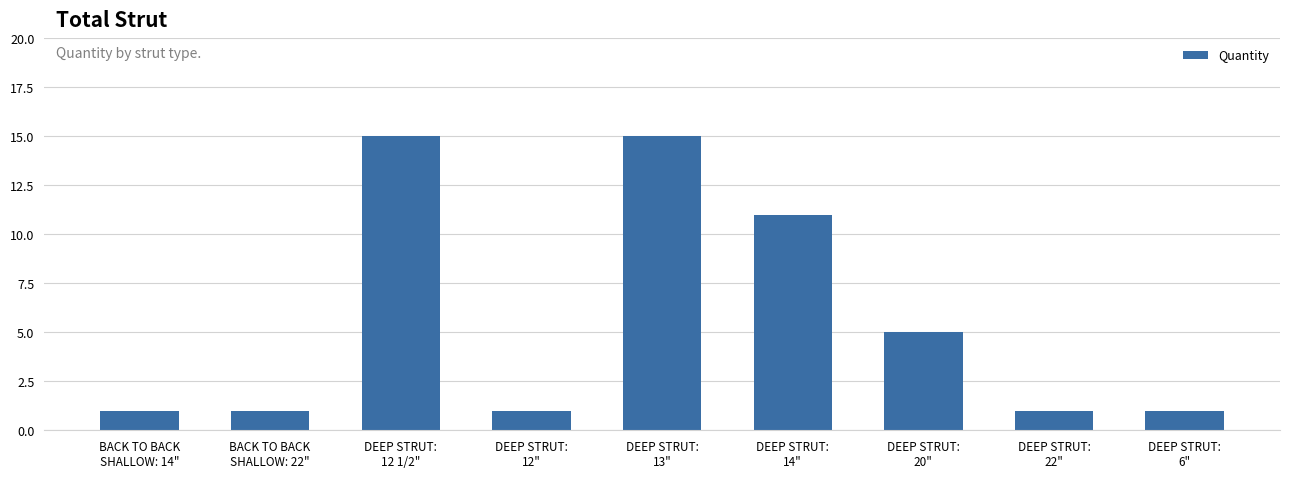

What is the label of the 2nd bar from the right?

DEEP STRUT:
22"